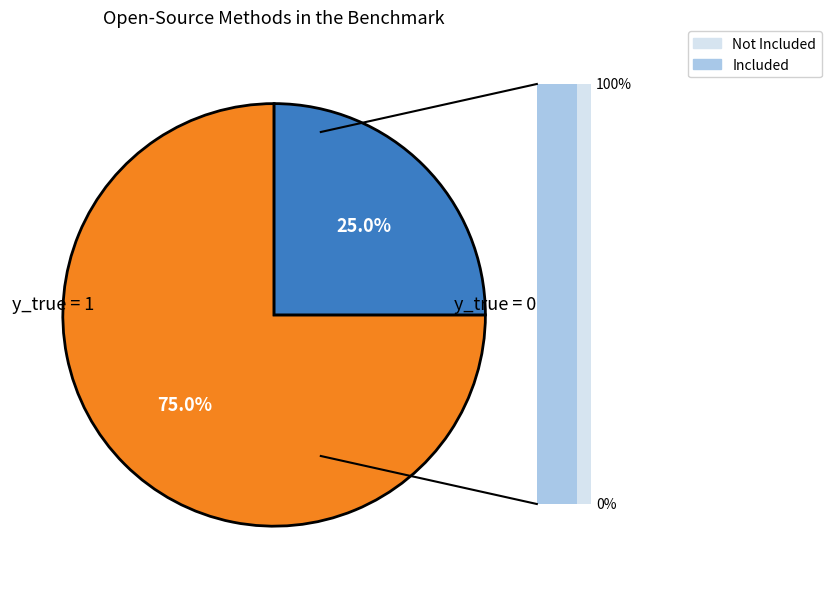

Is the sum of 1 and 0 greater than half?

Yes